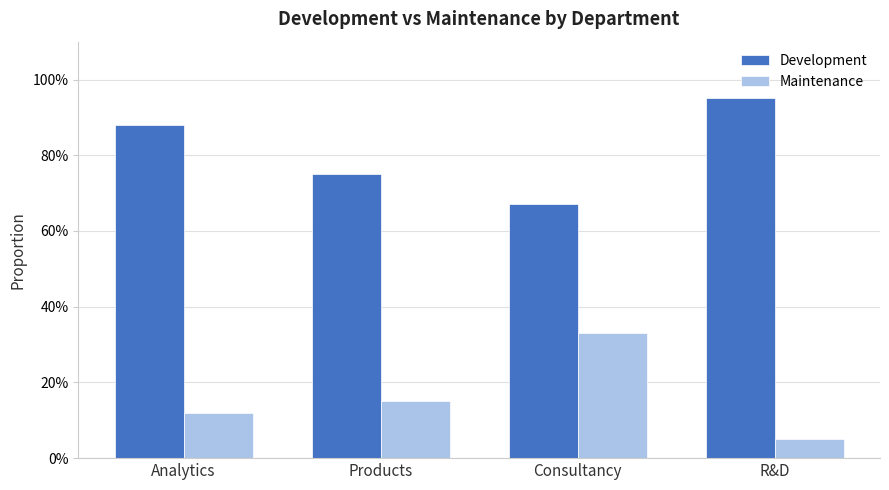

Does the chart contain any negative values?

No